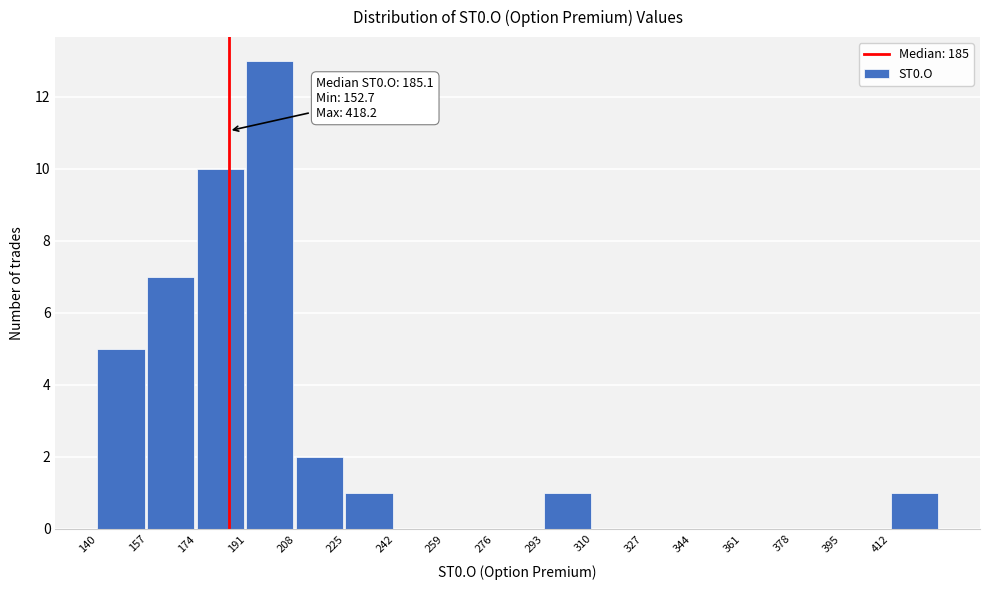

Over which range of the x-axis is the bar tallest?

191 to 208